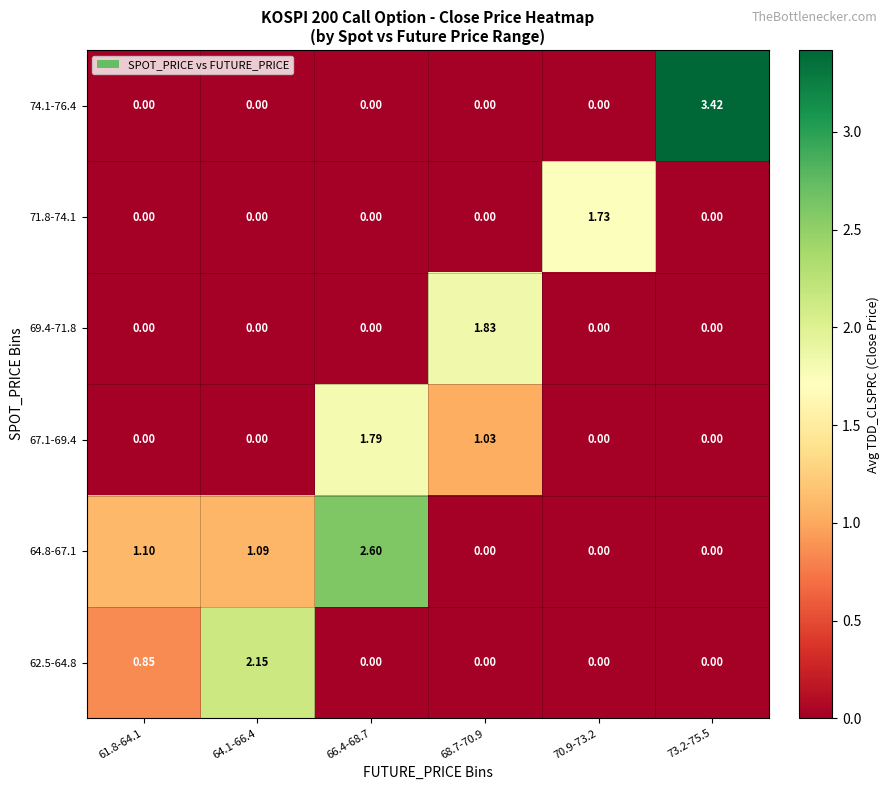

At how many categories does at least one series exceed 2?

3